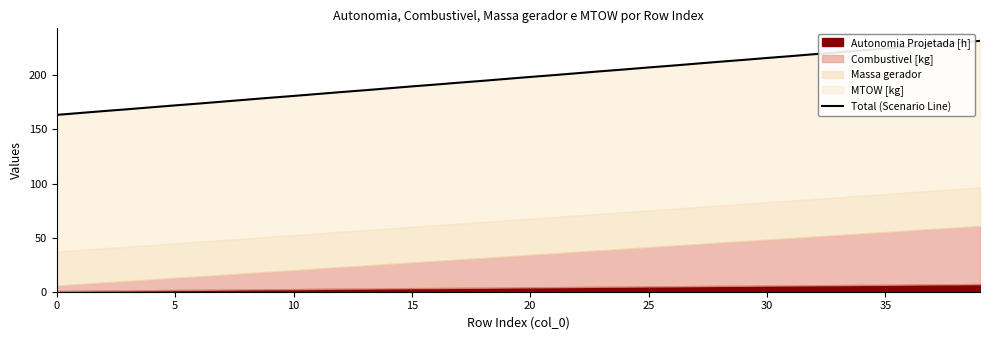

How many lines are shown in the chart?

1